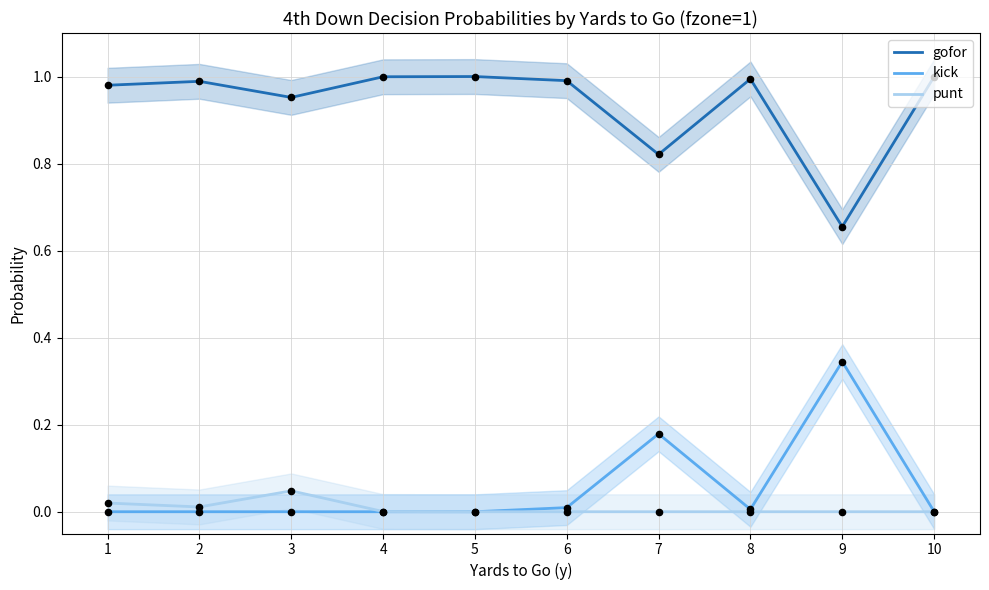

Which series contains the lowest Y value?

kick